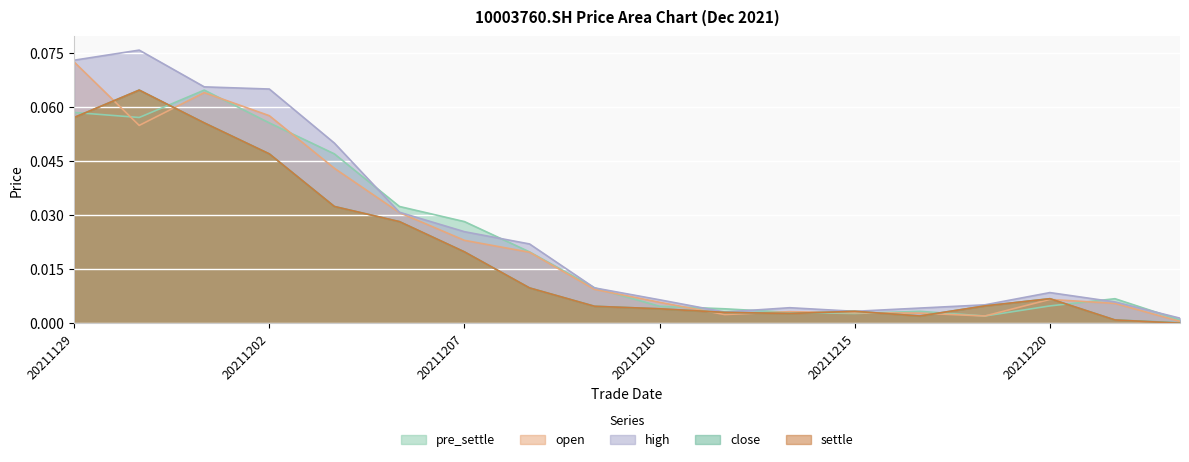

At how many categories does at least one series exceed 0?

18